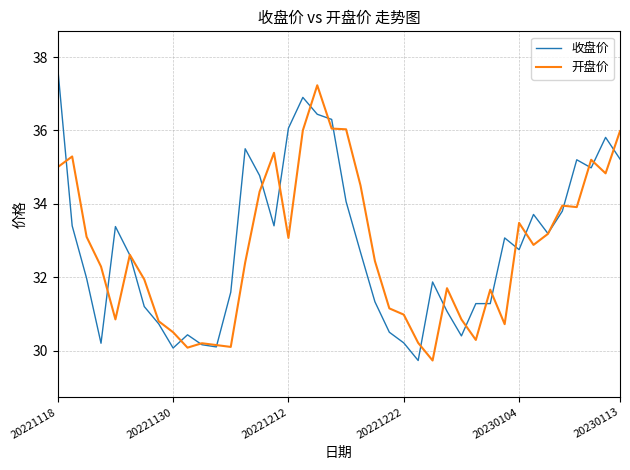

What is the minimum value for 开盘价?

29.7